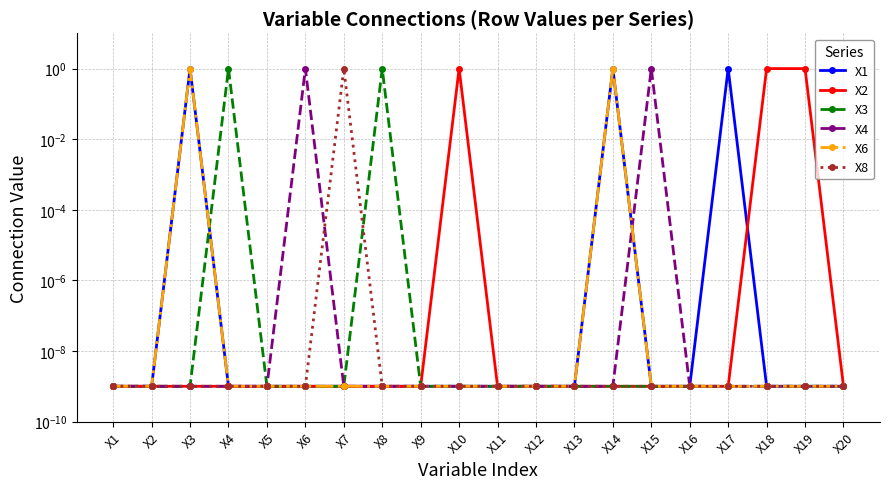

Count the number of data series in this chart.

6